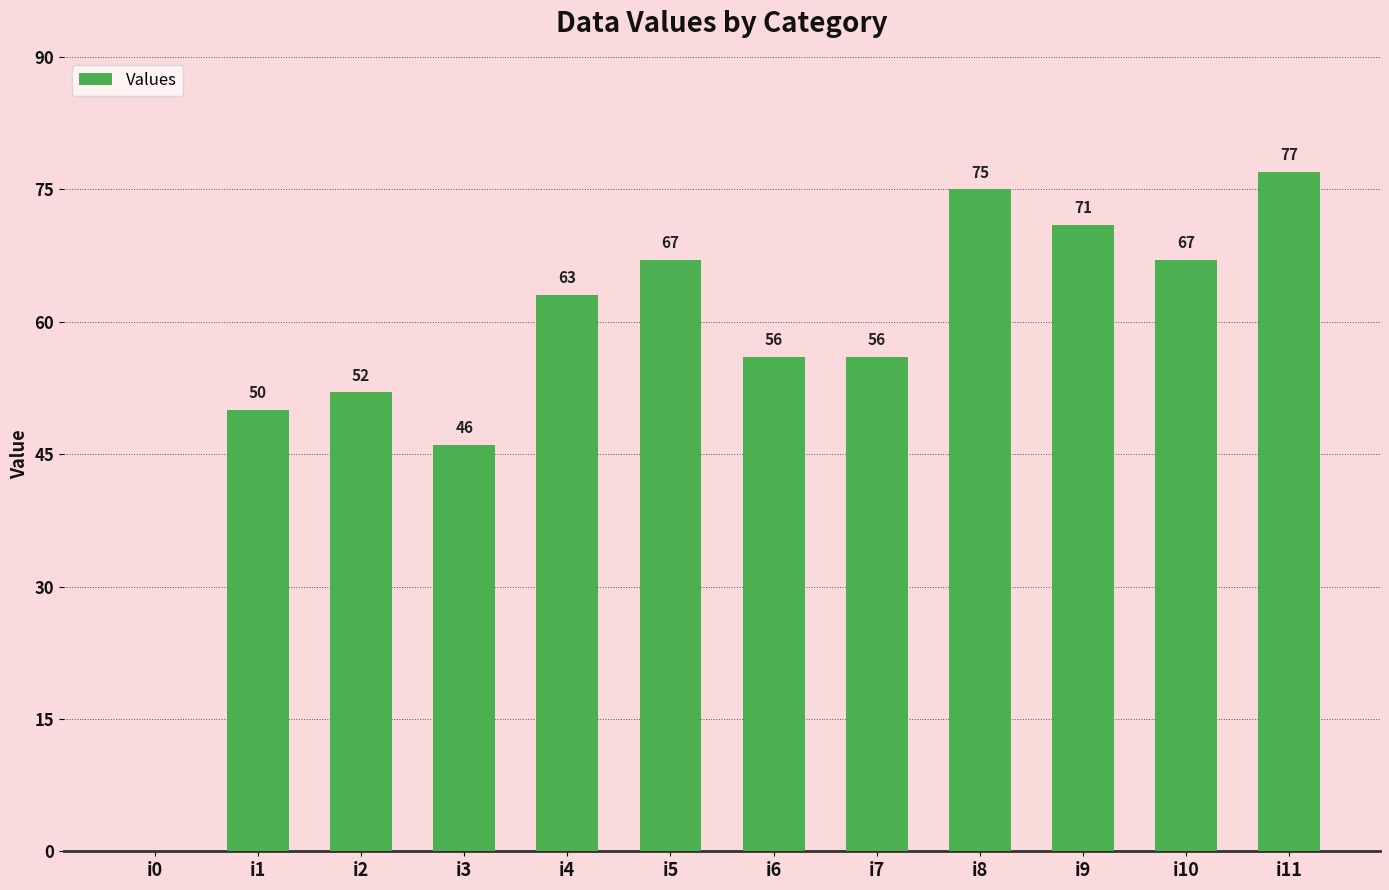

What is the change in value from i8 to i10?

-8